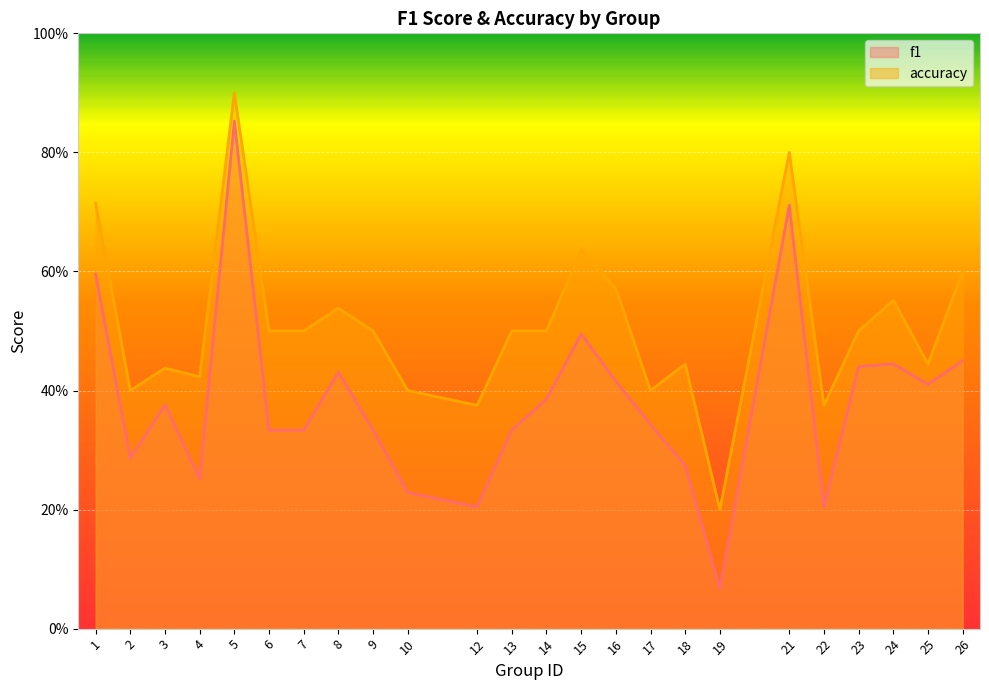

What is the maximum value for f1?

0.9